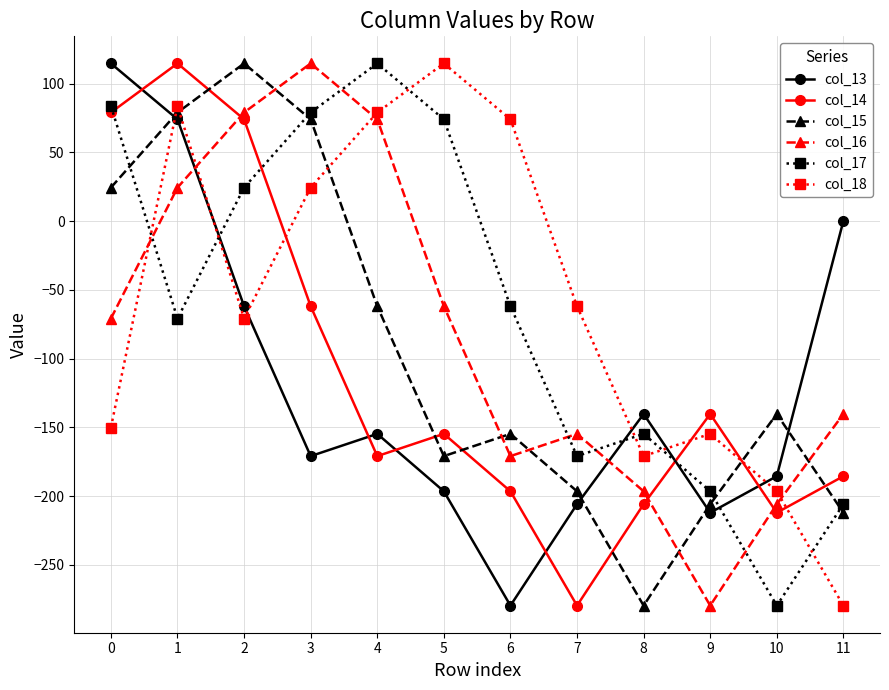

The col_18 series shows 36.3 at 4. True or false?

False